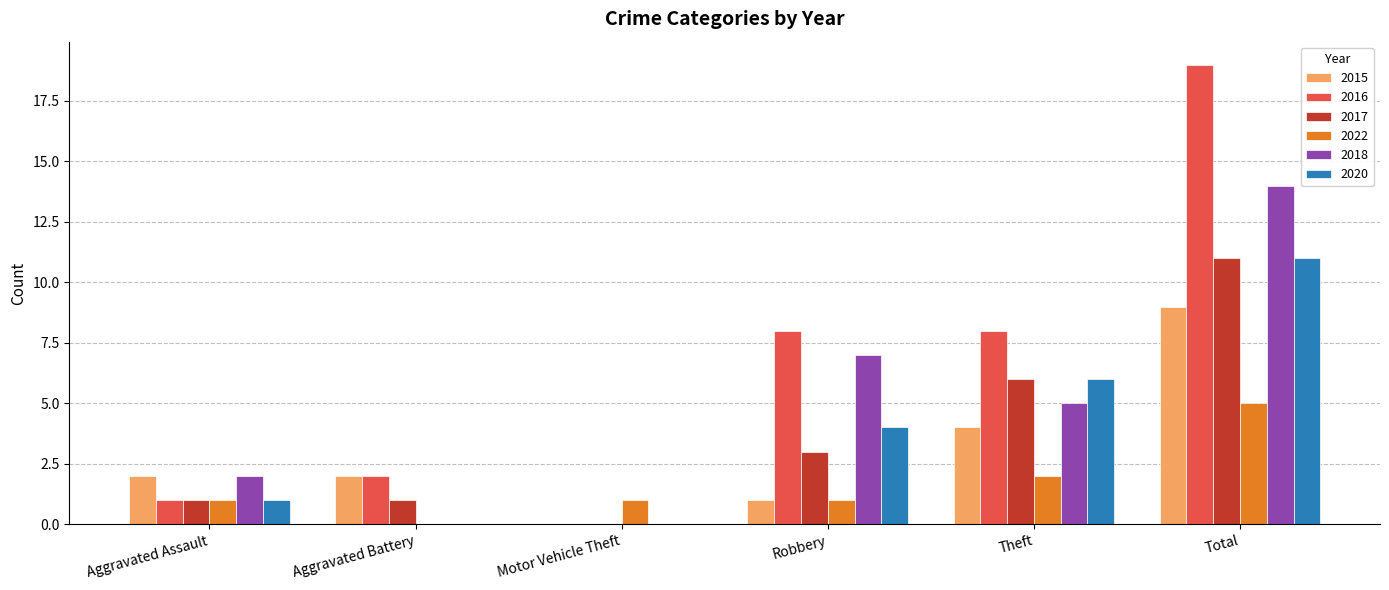

How many groups of bars are there?

6